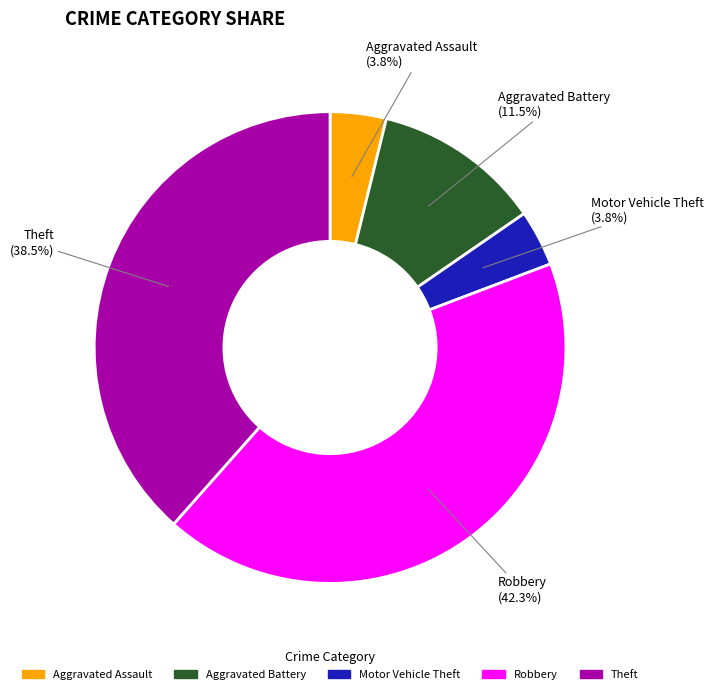

Does any single category account for the majority?

No